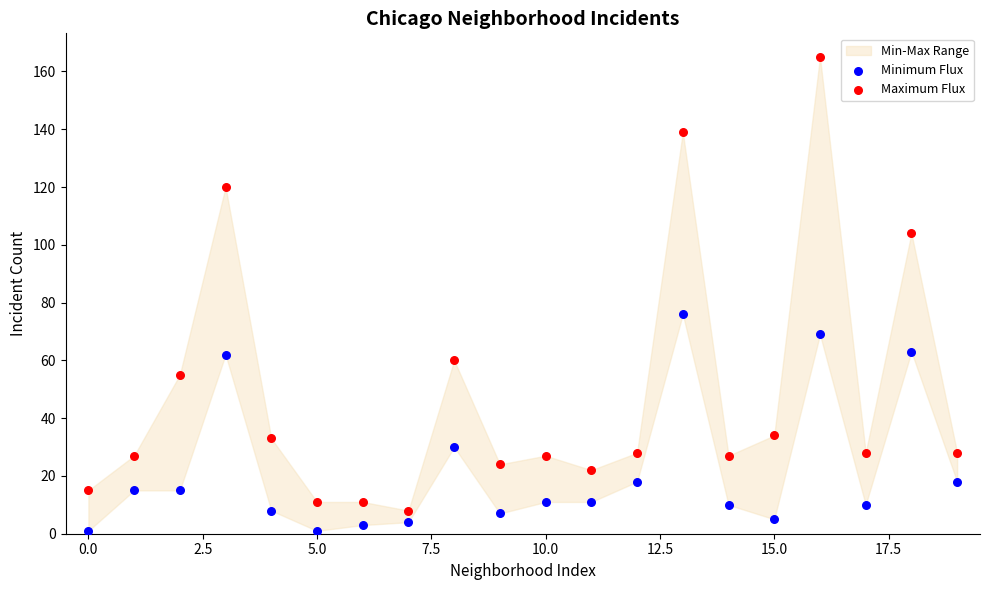

Which series contains the lowest Y value?

Minimum Flux